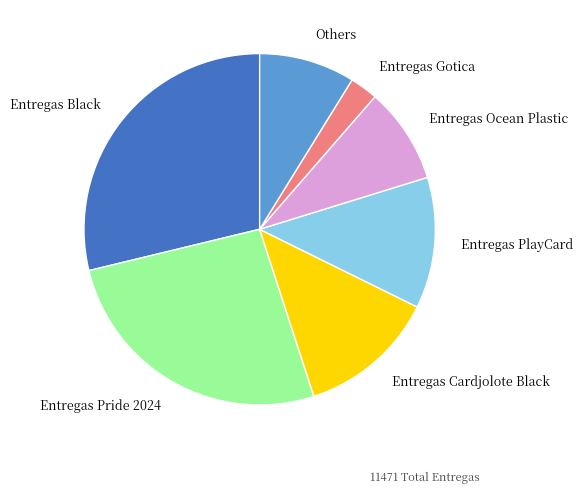

How many slices are in this pie chart?

7